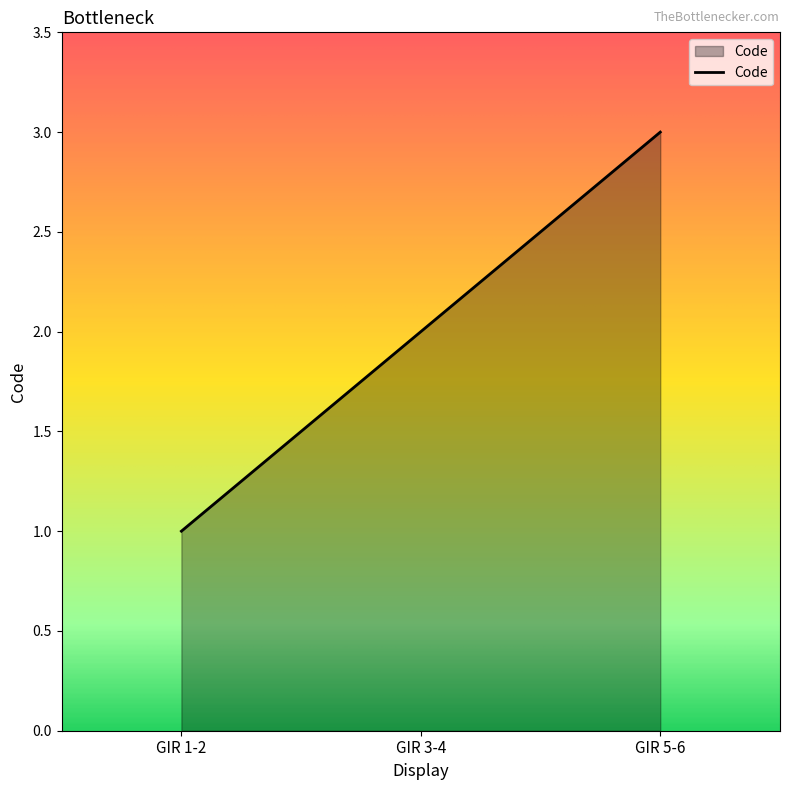

Reading left to right, what are all the values shown in this chart?

GIR 1-2=1	GIR 3-4=2	GIR 5-6=3